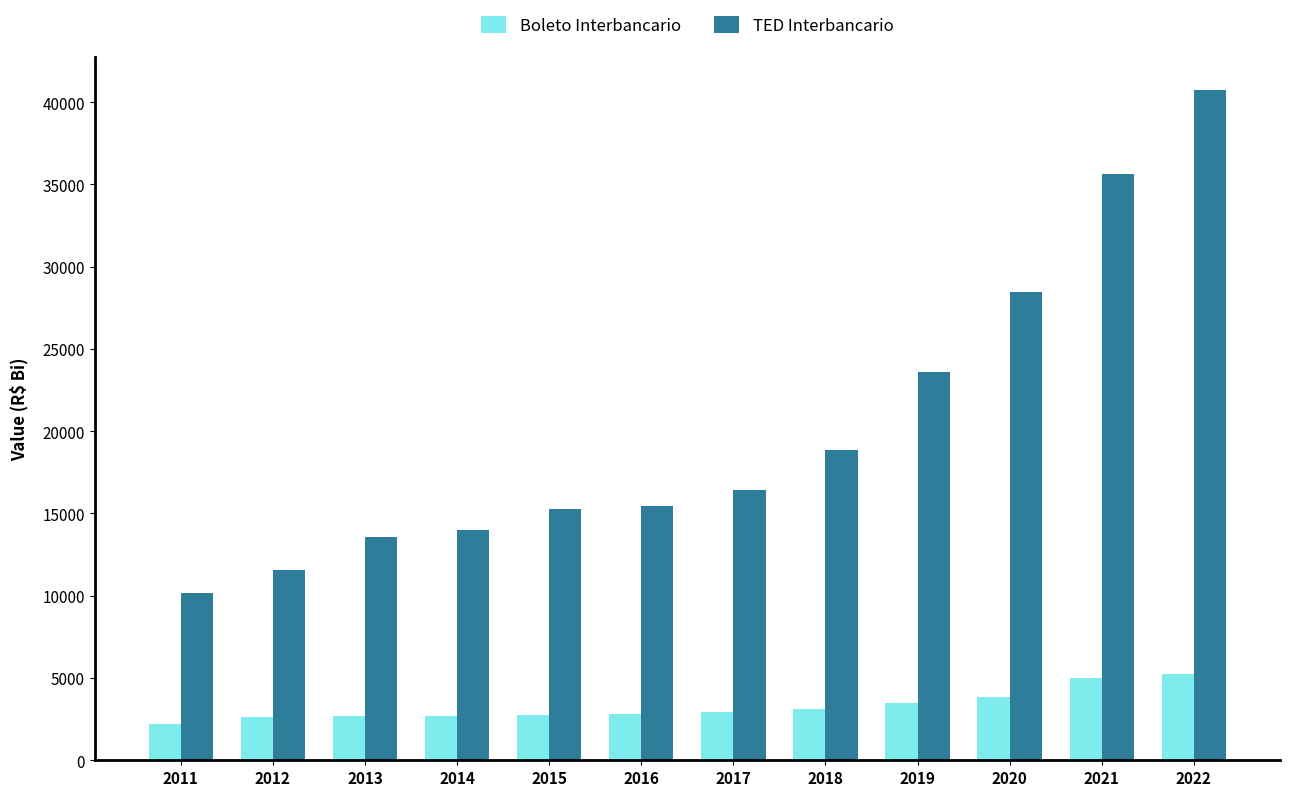

Rank the series by their maximum value, from highest to lowest.

TED Interbancario, Boleto Interbancario